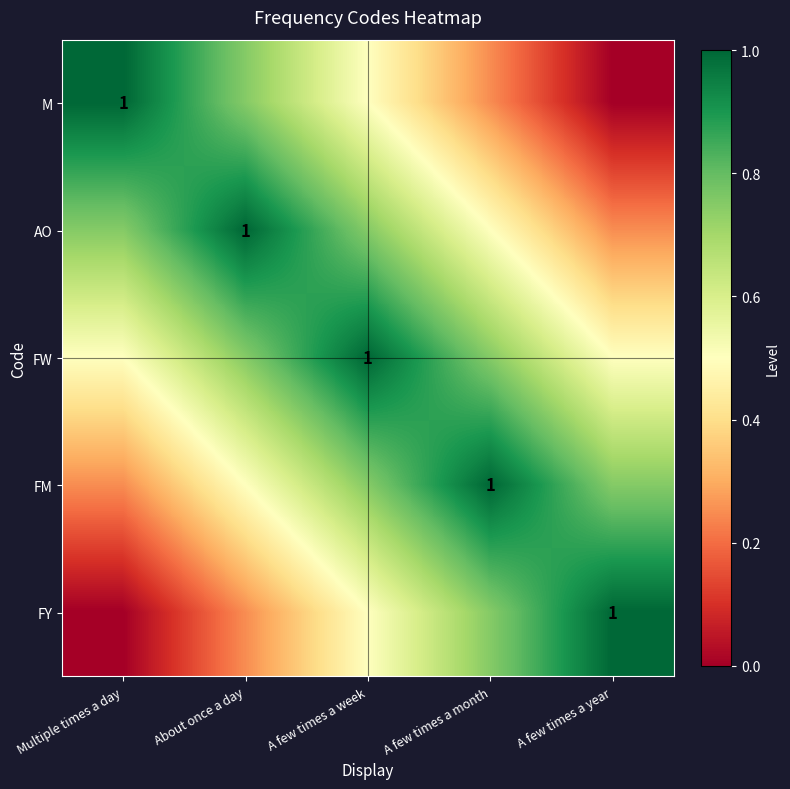

Count the FM values in the range 0 to 1.

5